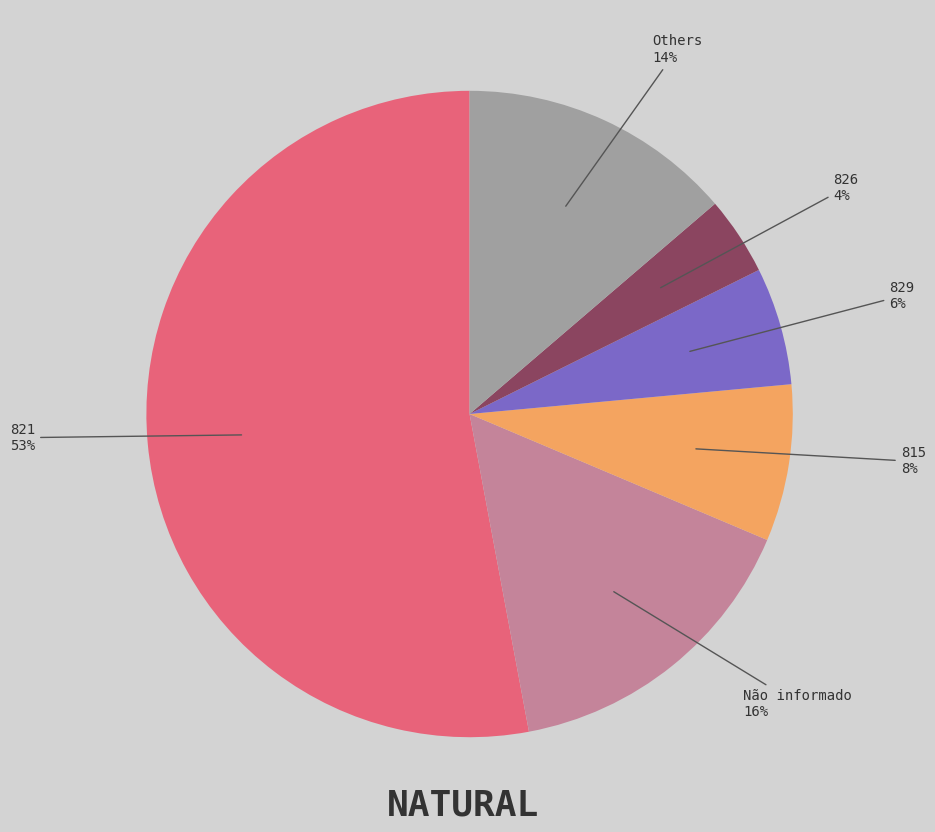

To the nearest percent, what is the average slice percentage?

17%